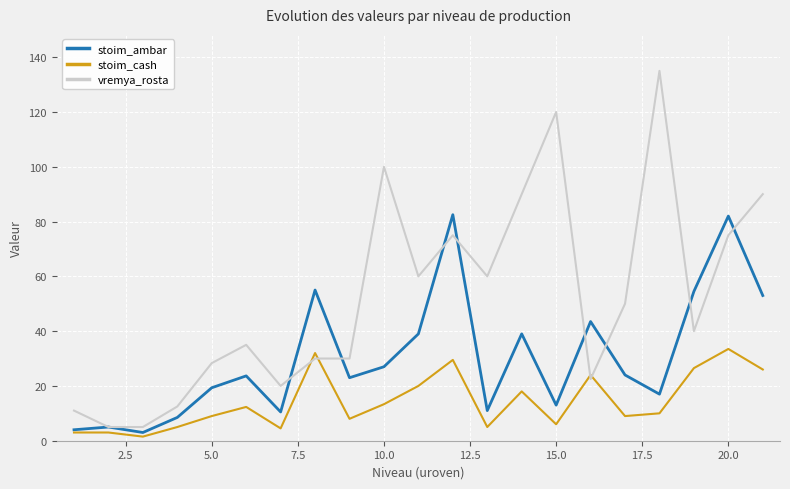

Which series has the largest range (max minus min)?

vremya_rosta